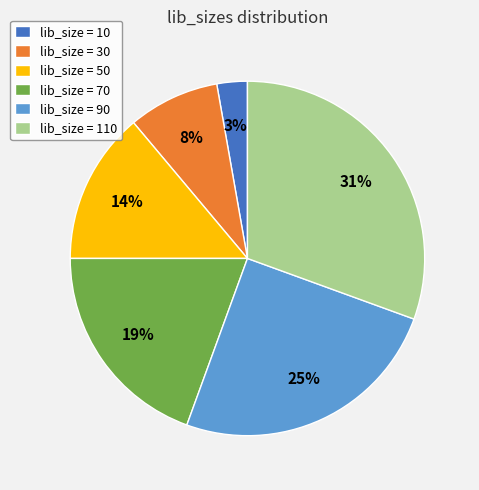

How many slices are in this pie chart?

6